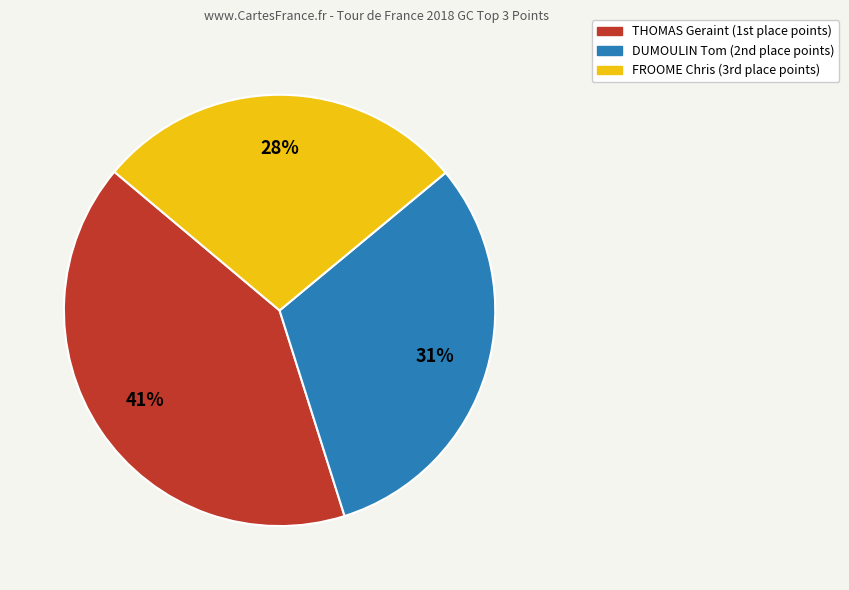

The THOMAS Geraint slice represents 41% of the pie. True or false?

True